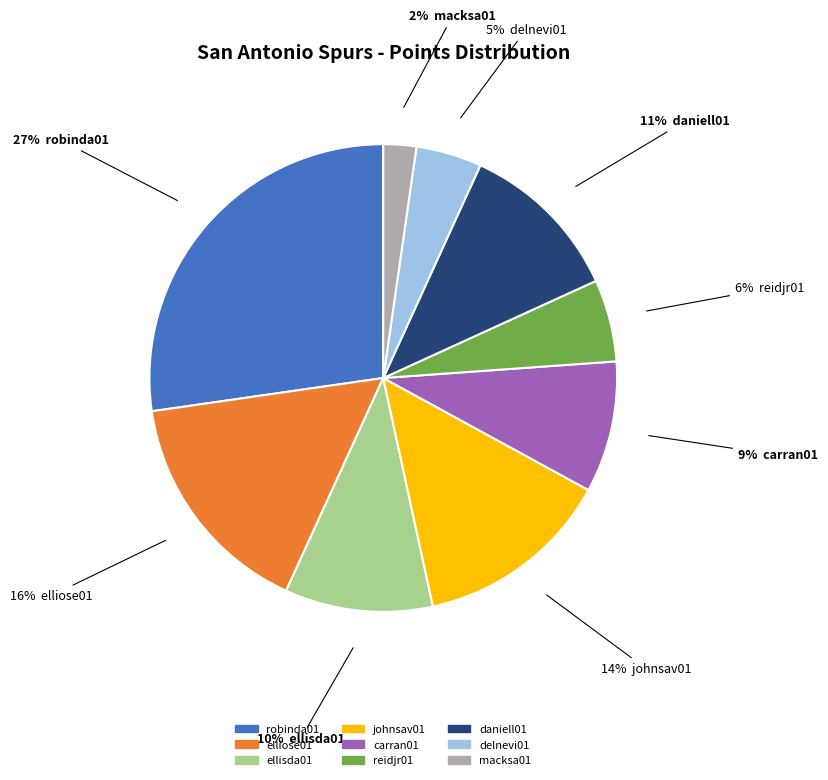

To the nearest percent, what is the average slice percentage?

11%